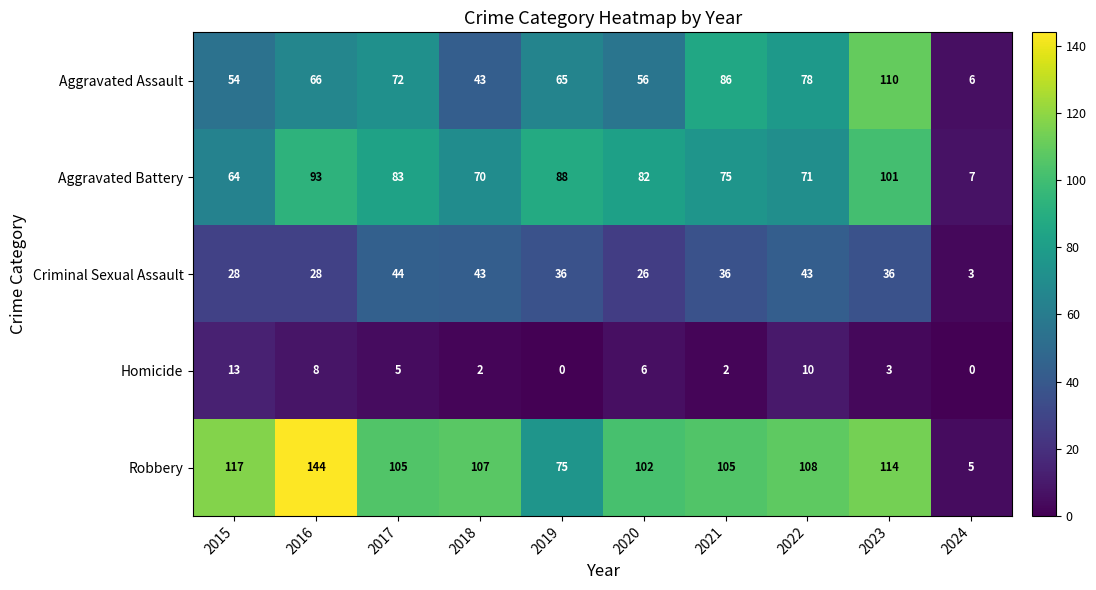

Which series has the largest total across all categories?

Robbery